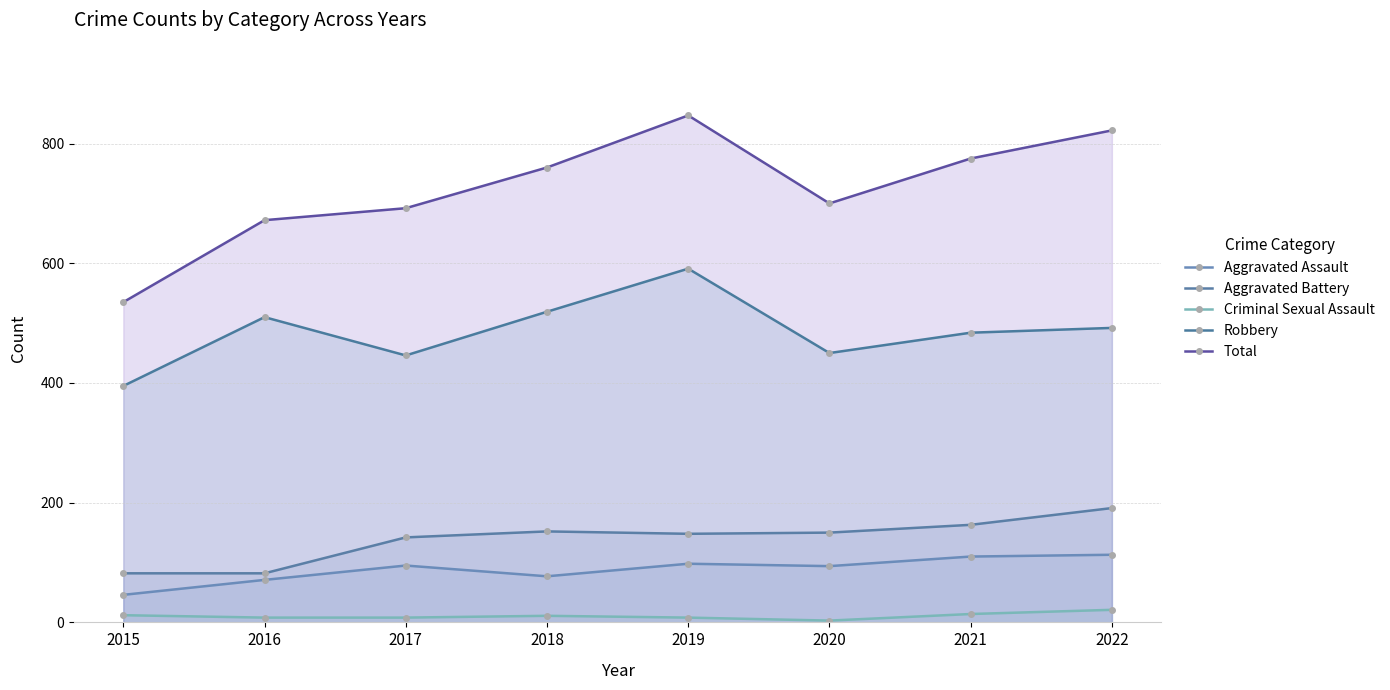

At which category does Robbery reach its first local valley?

2017